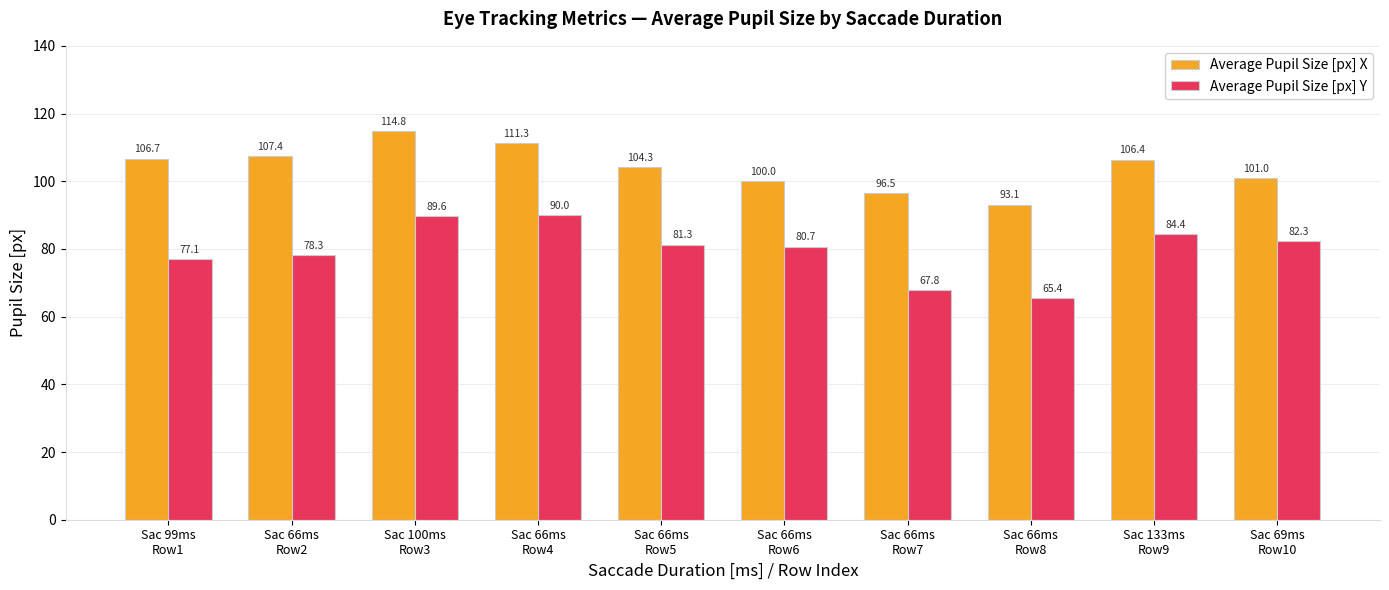

Where does the Average Pupil Size [px] Y series first go above 81?

Sac 100ms
Row3